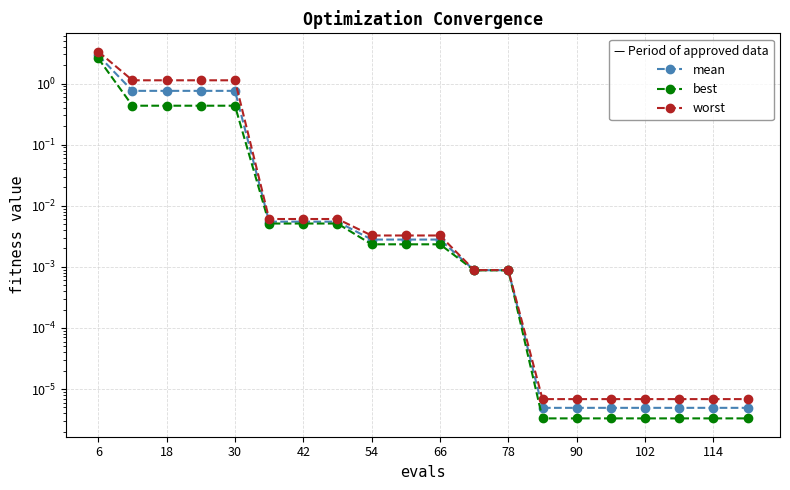

The value of worst at 78 is 0.0. True or false?

False